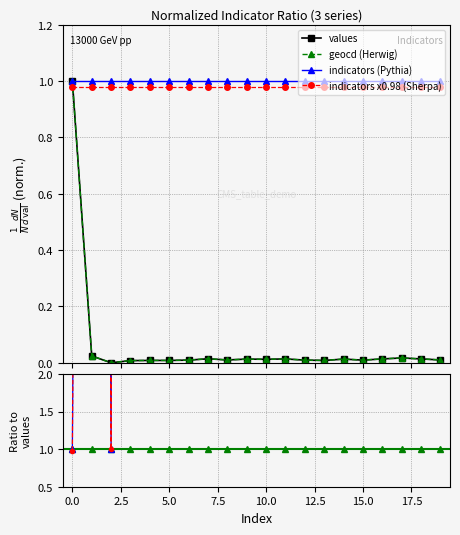

Is it true that indicators x0.98 (Sherpa) equals 1.0 at 18?

True